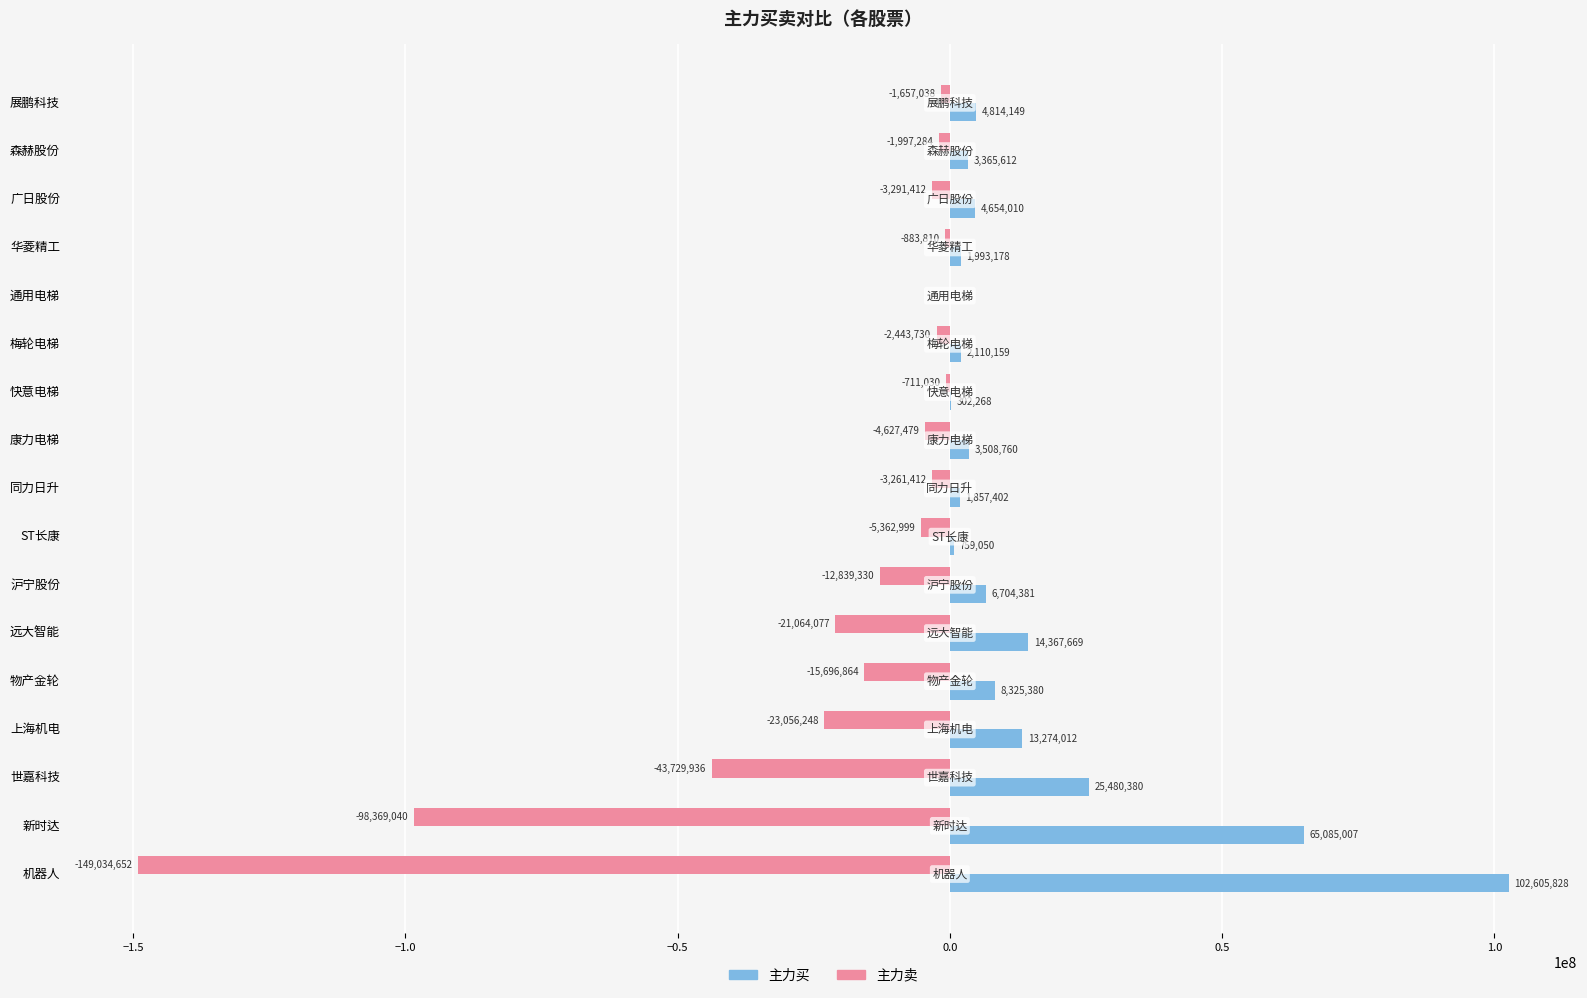

What is the sum of all 主力卖 values?

-388026341